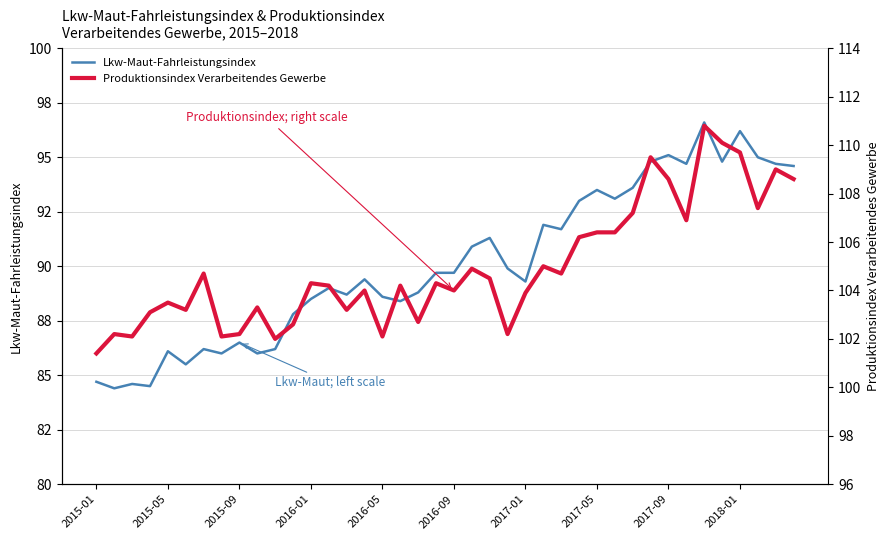

Is it true that Produktionsindex Verarbeitendes Gewerbe equals 39.2 at 13?

False